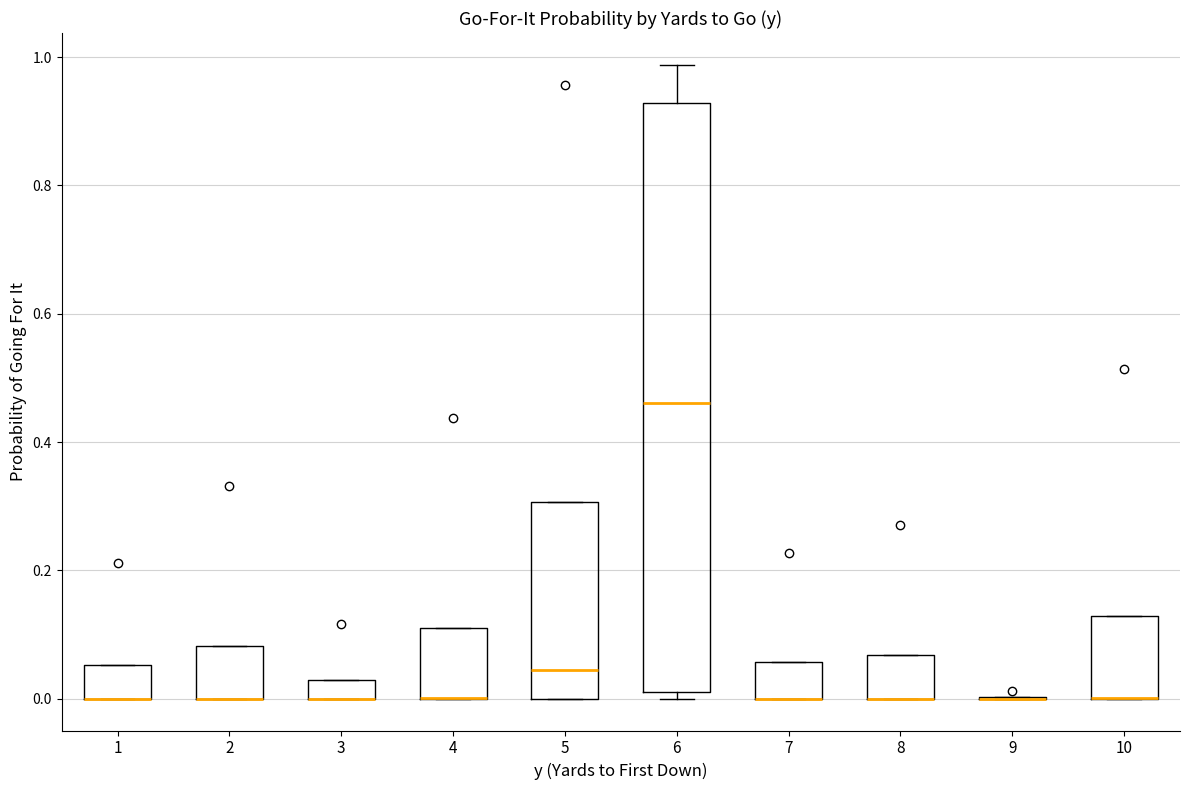

Which box is the tallest, from its lower edge to its upper edge?

6